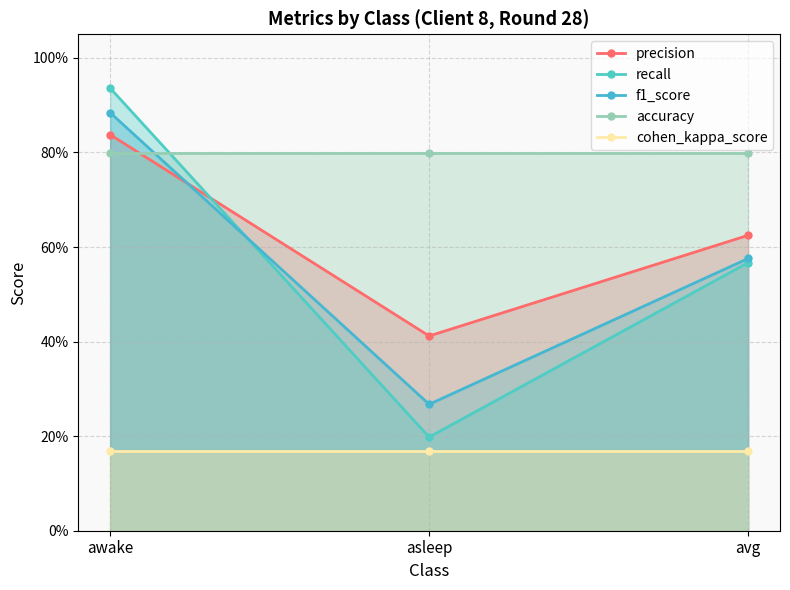

What is the smallest value displayed?

0.2